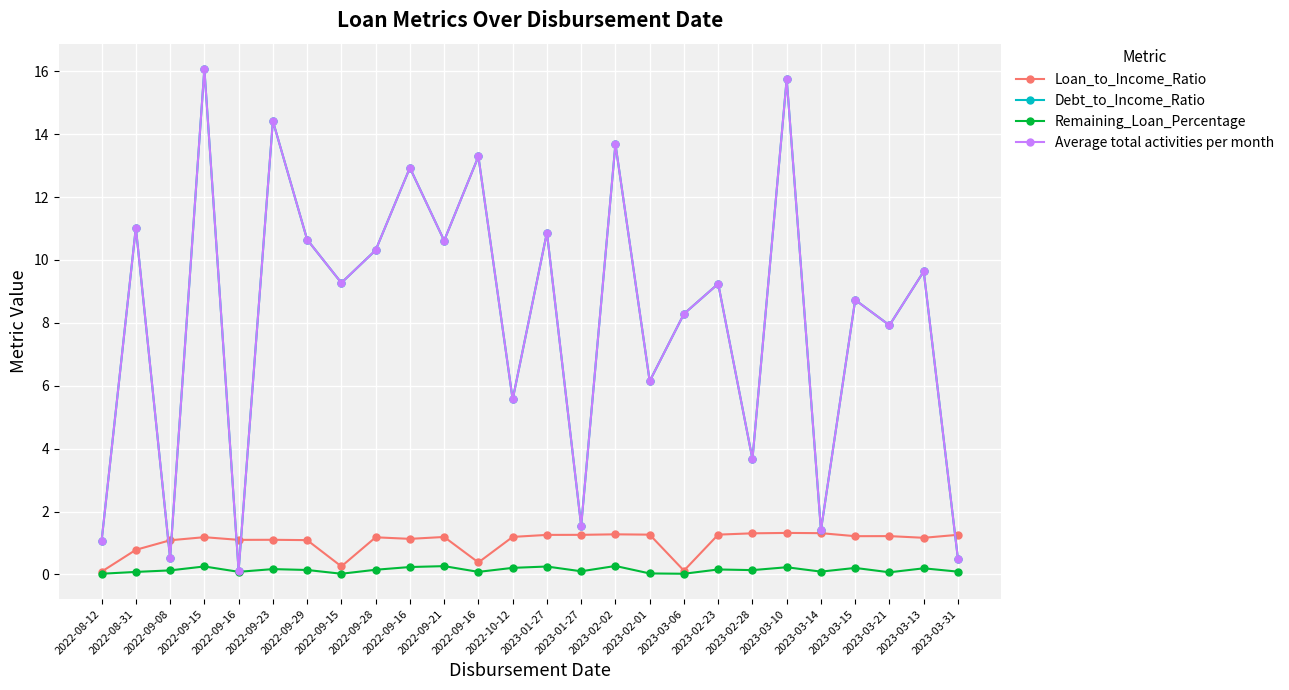

At which category is the sum across all series the highest?

2022-09-15